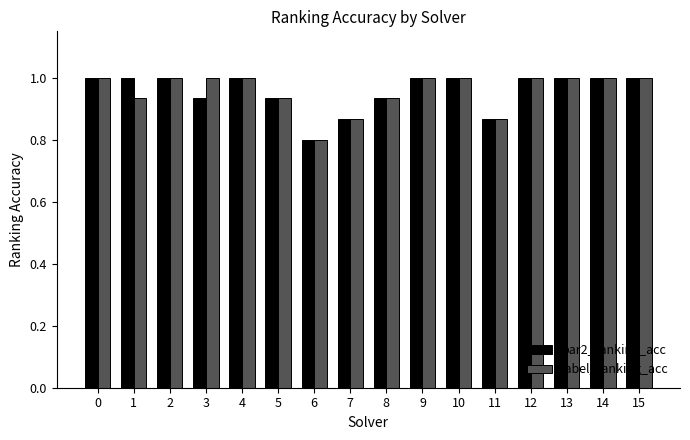

At 3, list the series in order from smallest to largest.

par2_ranking_acc, label_ranking_acc